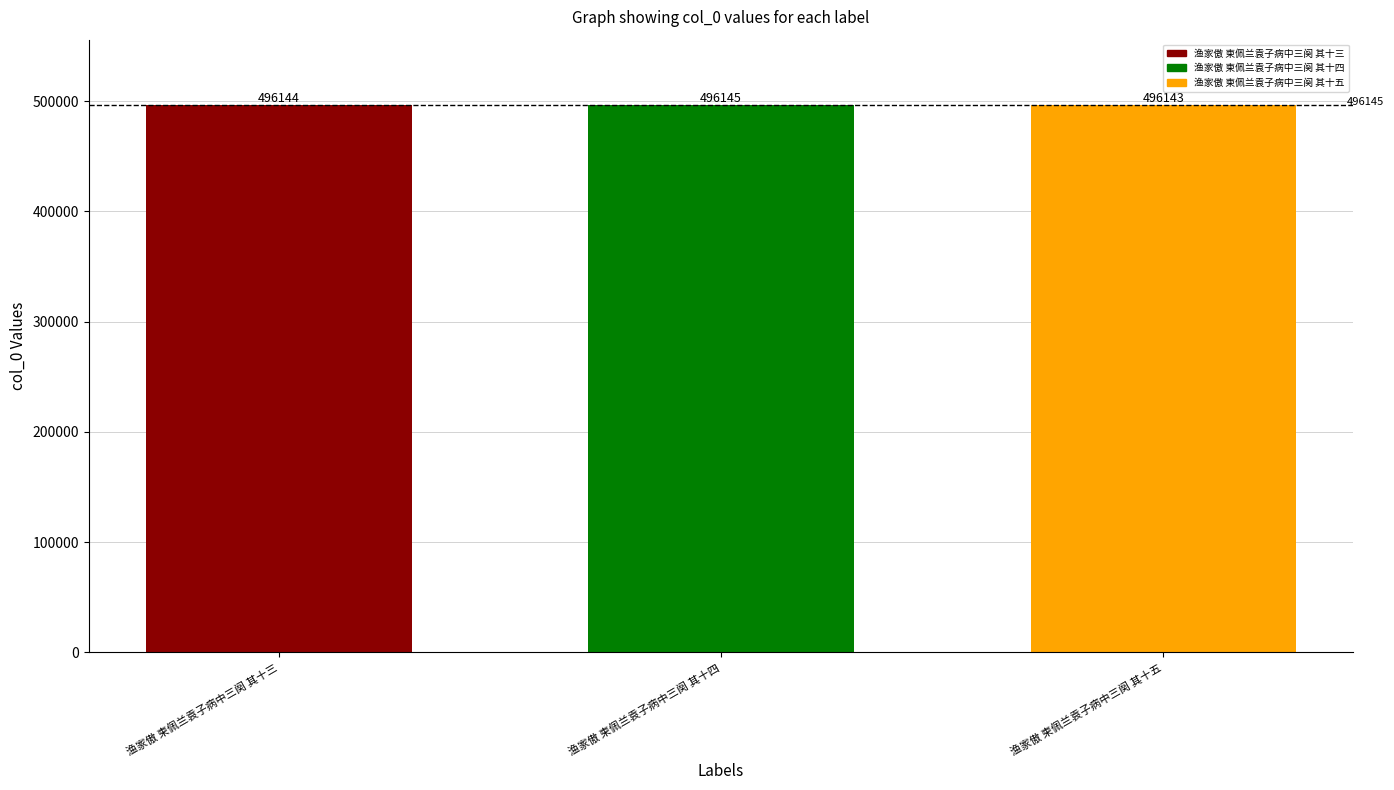

What is the label of the 1st bar from the right?

渔家傲 柬佩兰袁子病中三阕 其十五